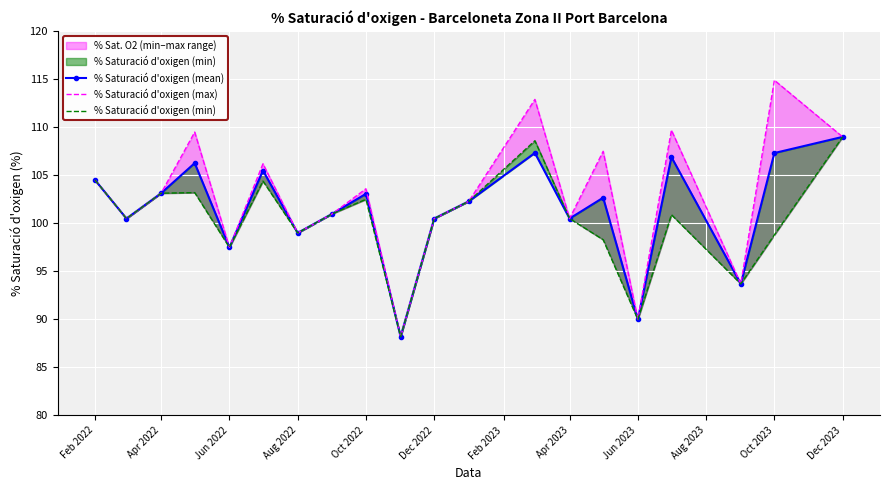

Which series changed the most between Dec 2022 and Oct 2023?

% Saturació d'oxigen (max)